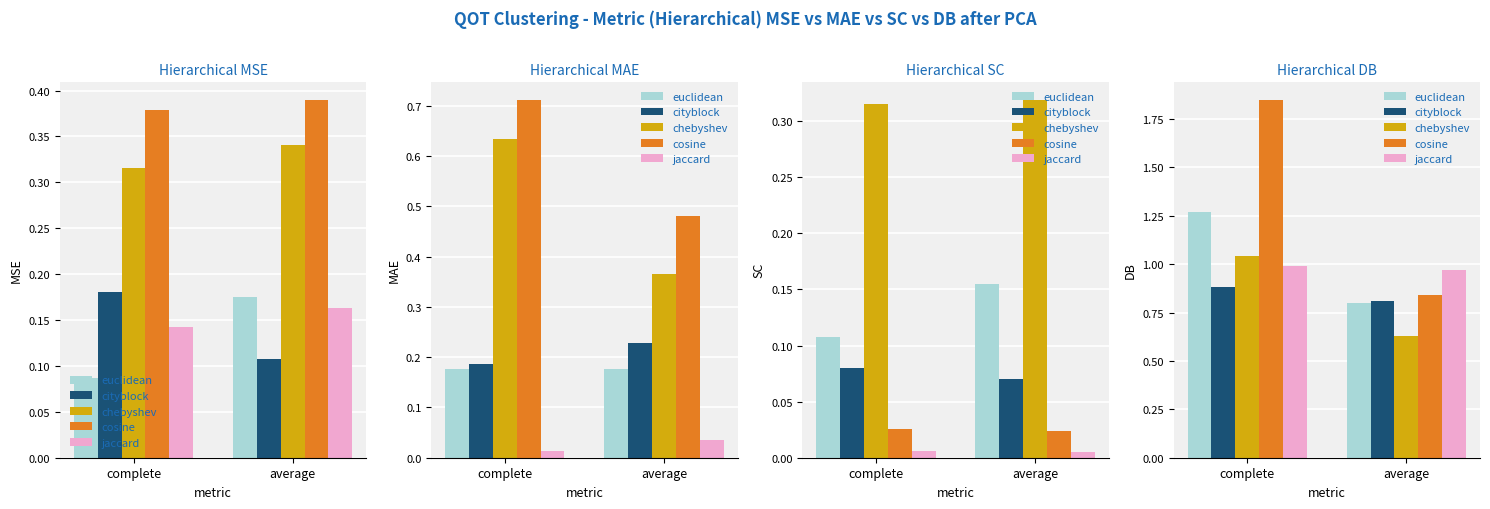

Which category has the lowest value across all series?

average